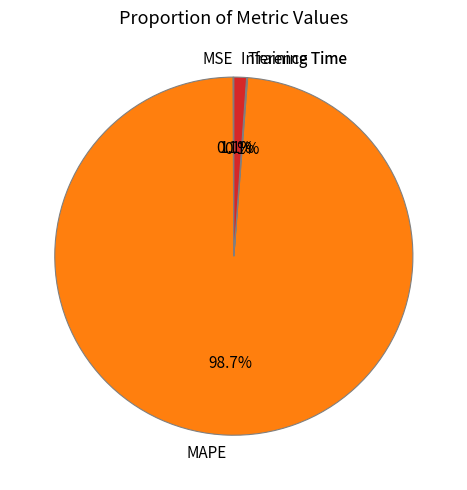

To the nearest percent, what is the average slice percentage?

25%